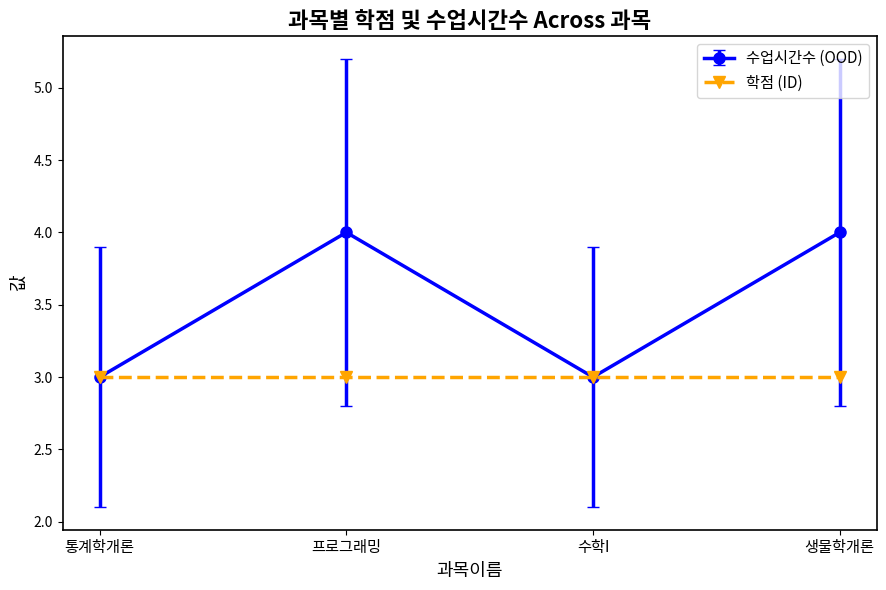

What is the smallest value displayed?

3